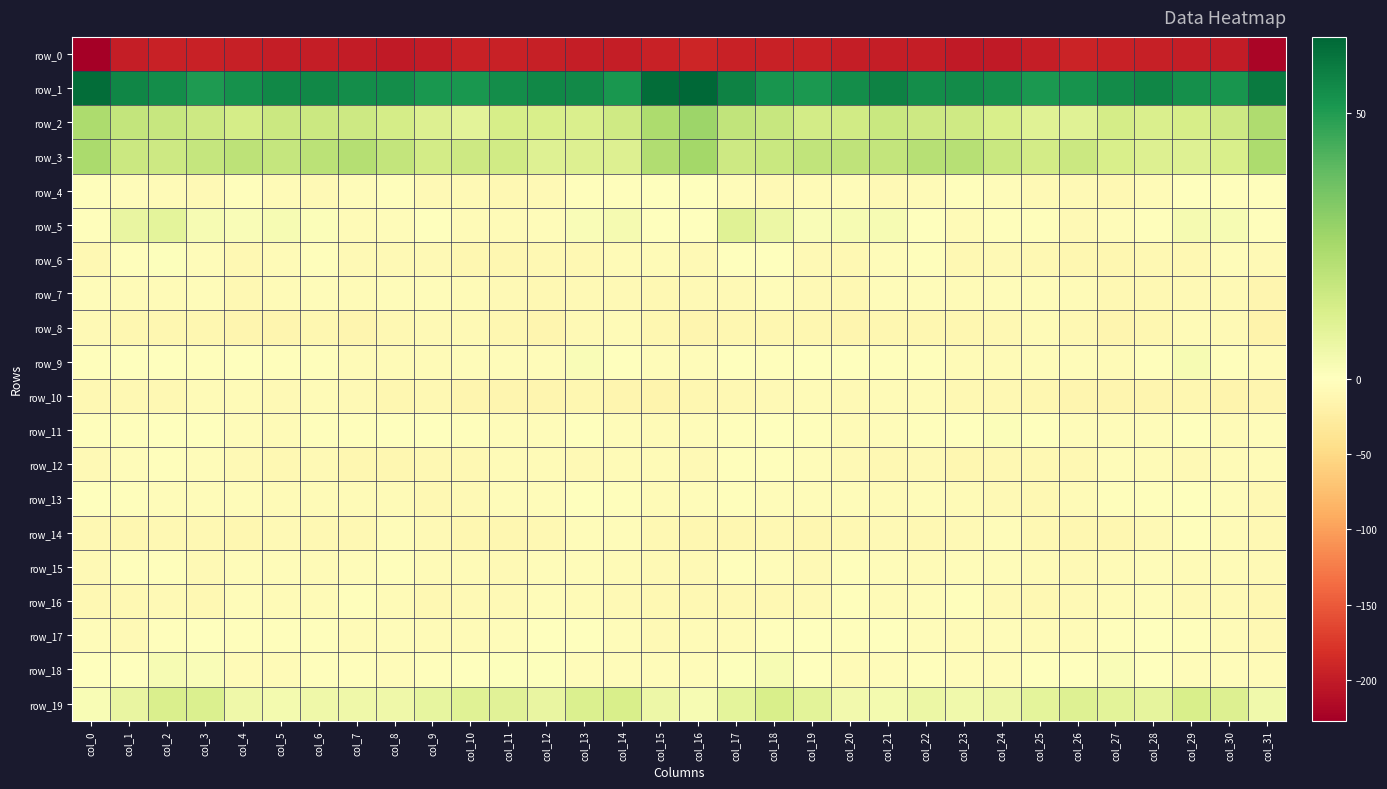

What is the average value of the row_13 series?

-4.8